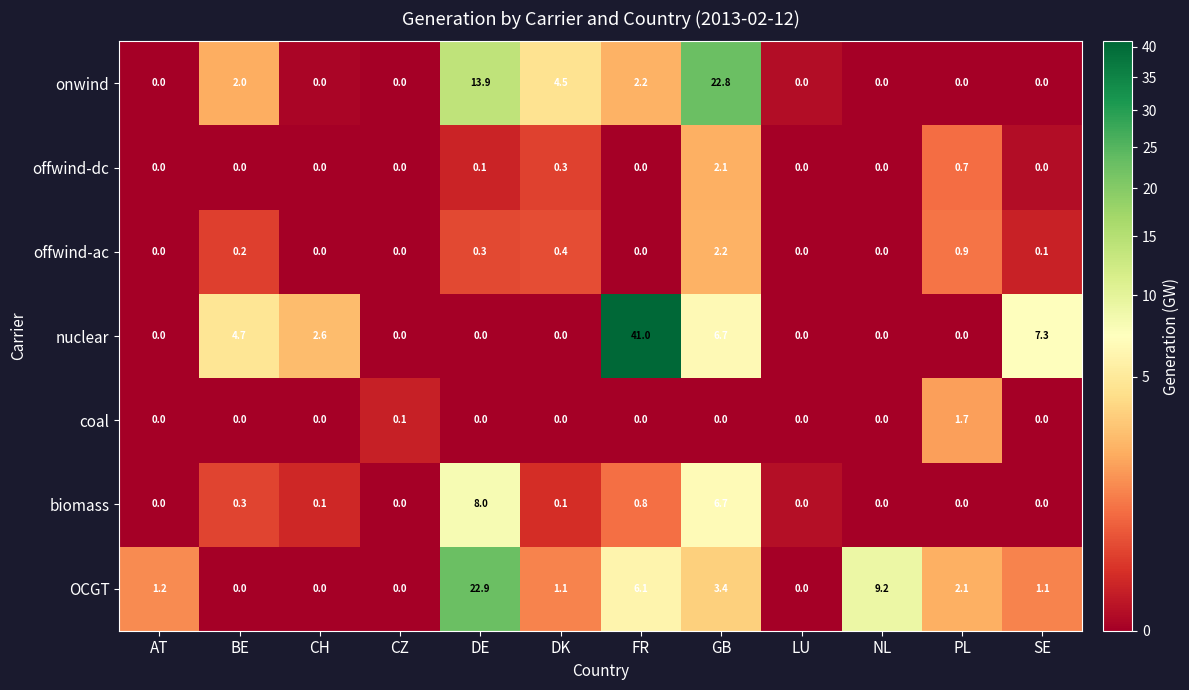

What is the spread (max minus min) of values at PL?

2.1